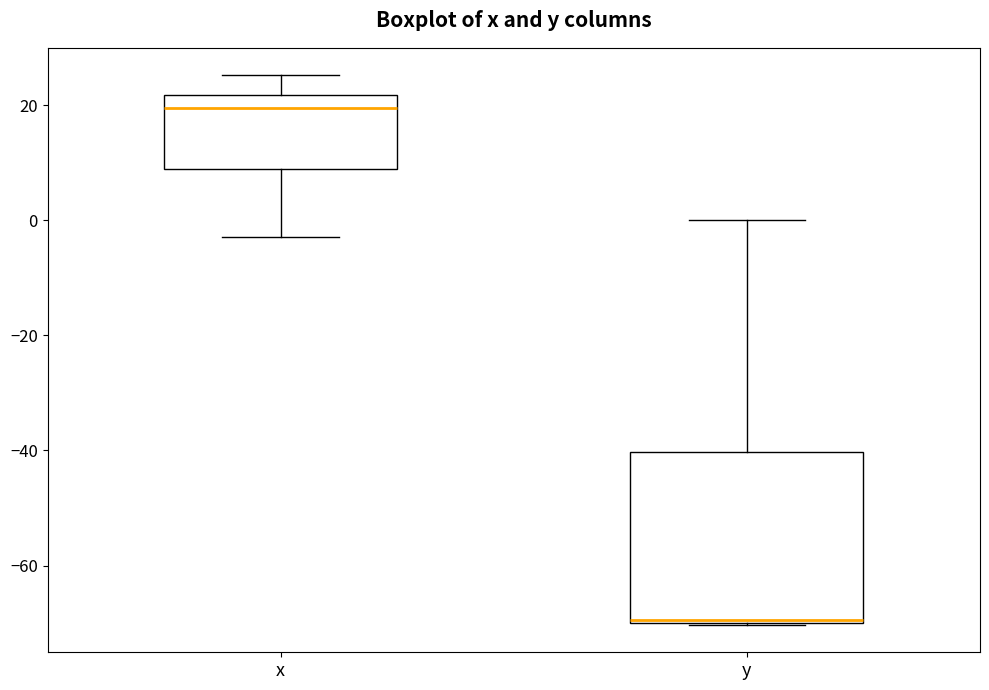

Which box is the tallest, from its lower edge to its upper edge?

y